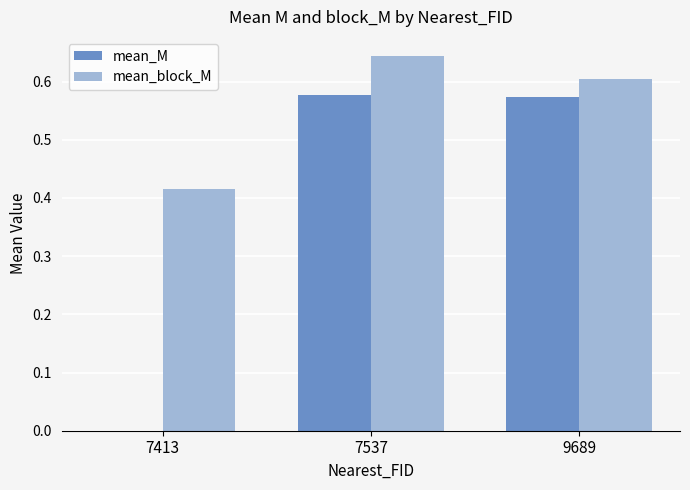

True or false: mean_M has a value of 0.6 at 7537.

True